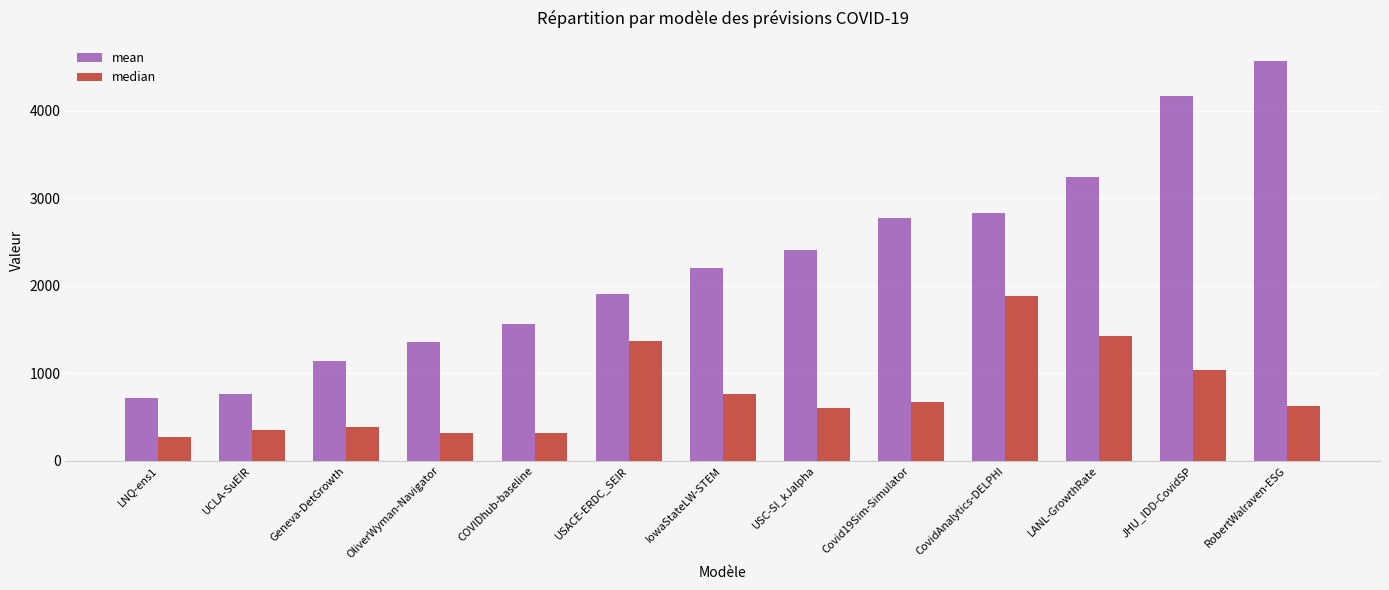

At which label does median first exceed 622?

USACE-ERDC_SEIR